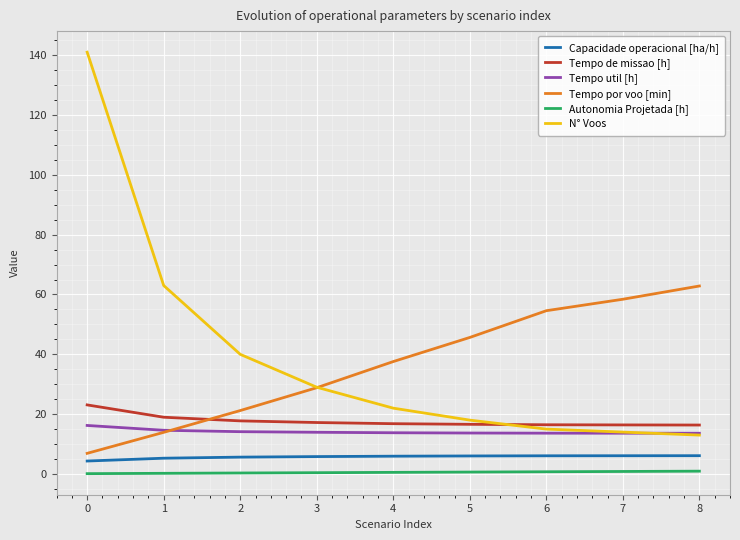

Is this an area chart (filled region under the line)?

No